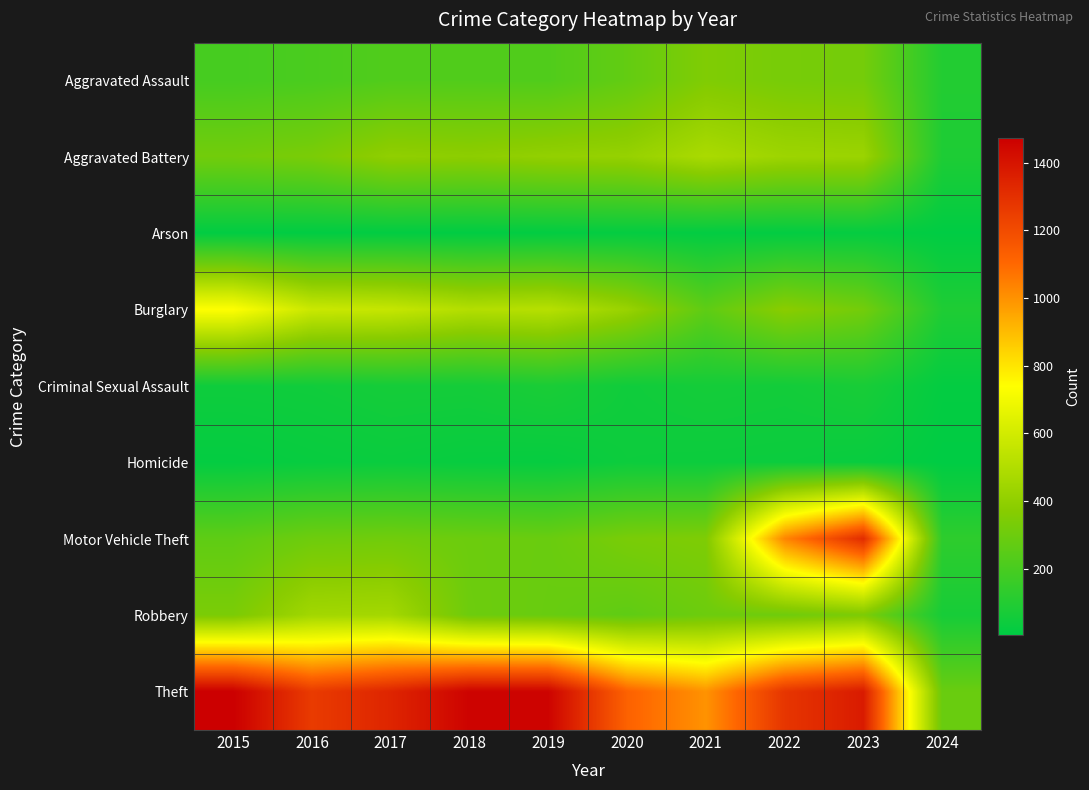

List the series in order of their peak value, lowest first.

Arson, Homicide, Criminal Sexual Assault, Aggravated Assault, Robbery, Aggravated Battery, Burglary, Motor Vehicle Theft, Theft